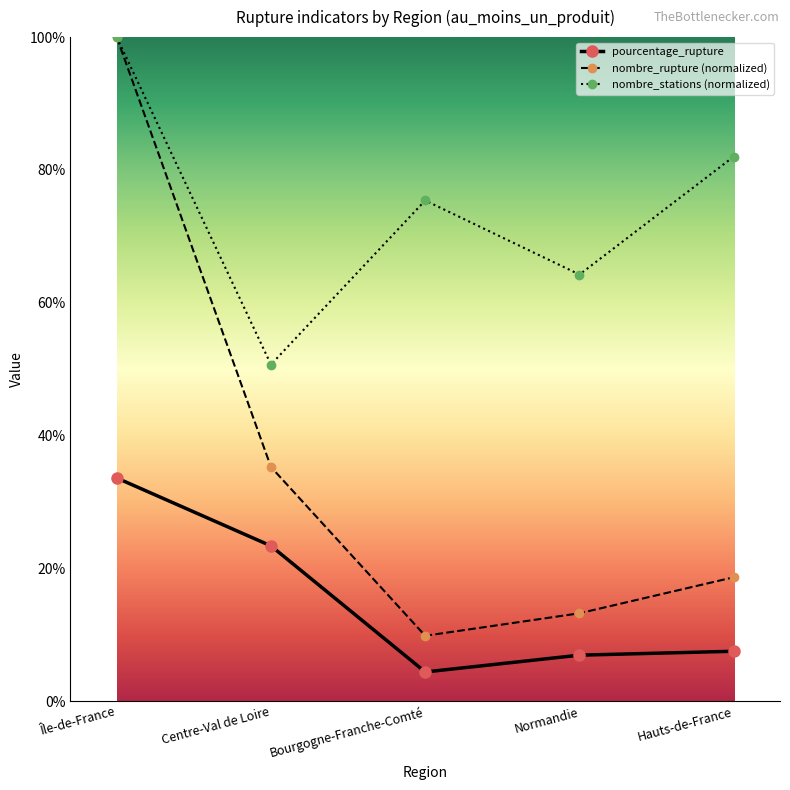

How many data points does each series have?

5